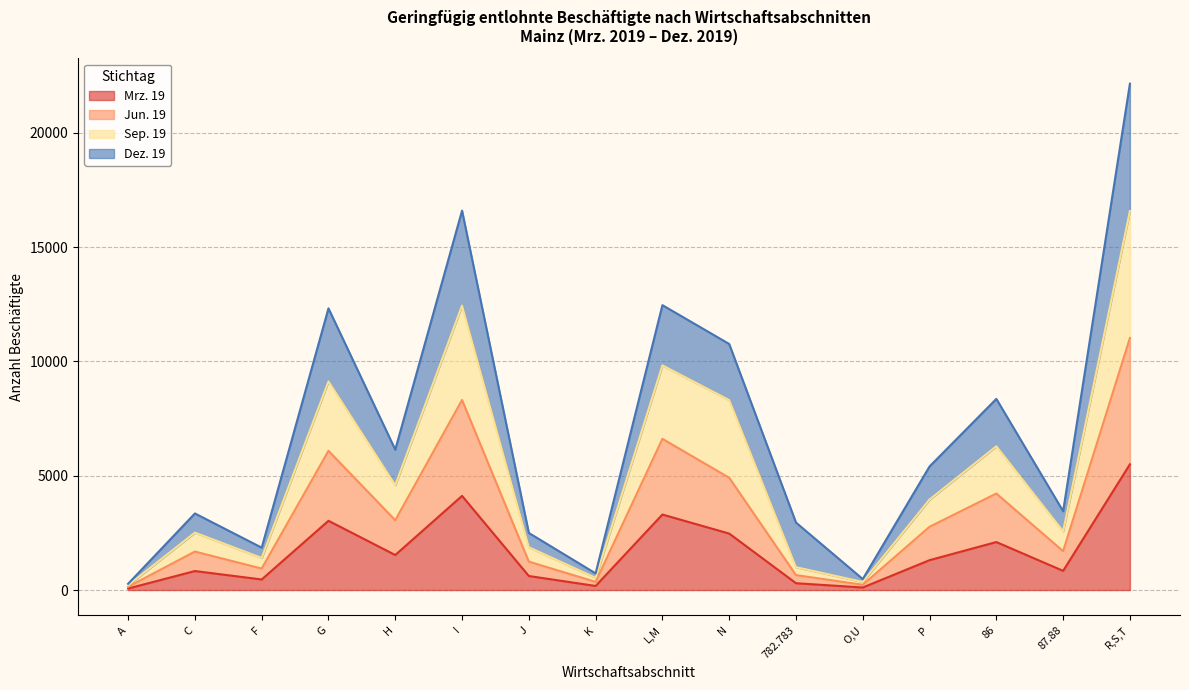

What is the sum of all Sep. 19 values?

81548